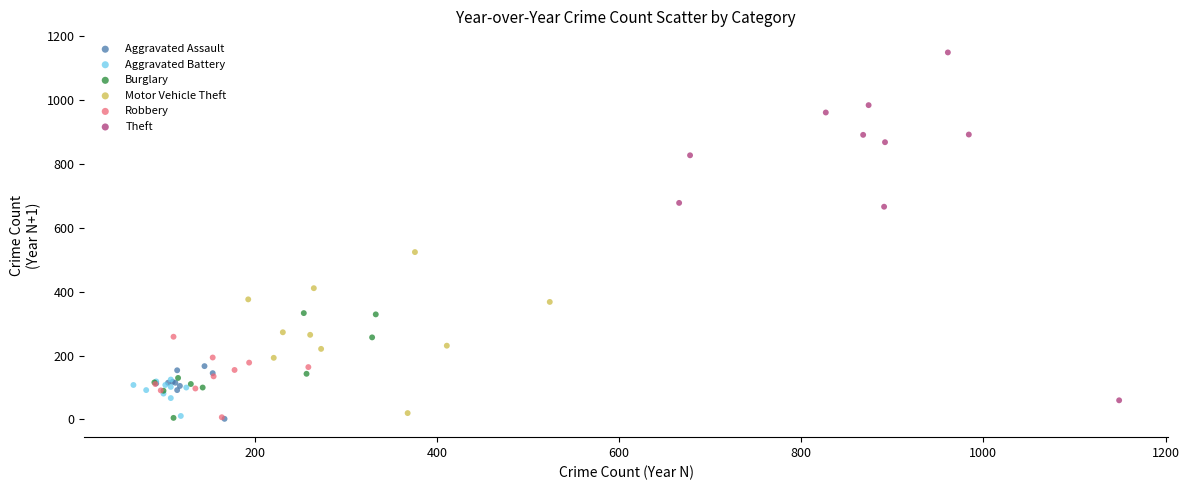

Which series has the largest Y range (max minus min)?

Theft